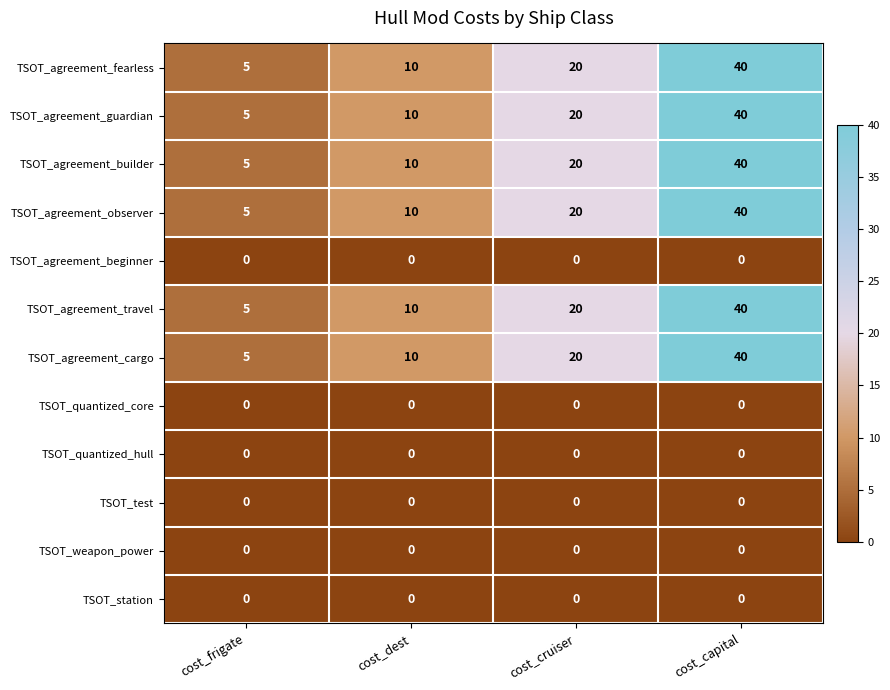

Count the number of categories in the chart.

4